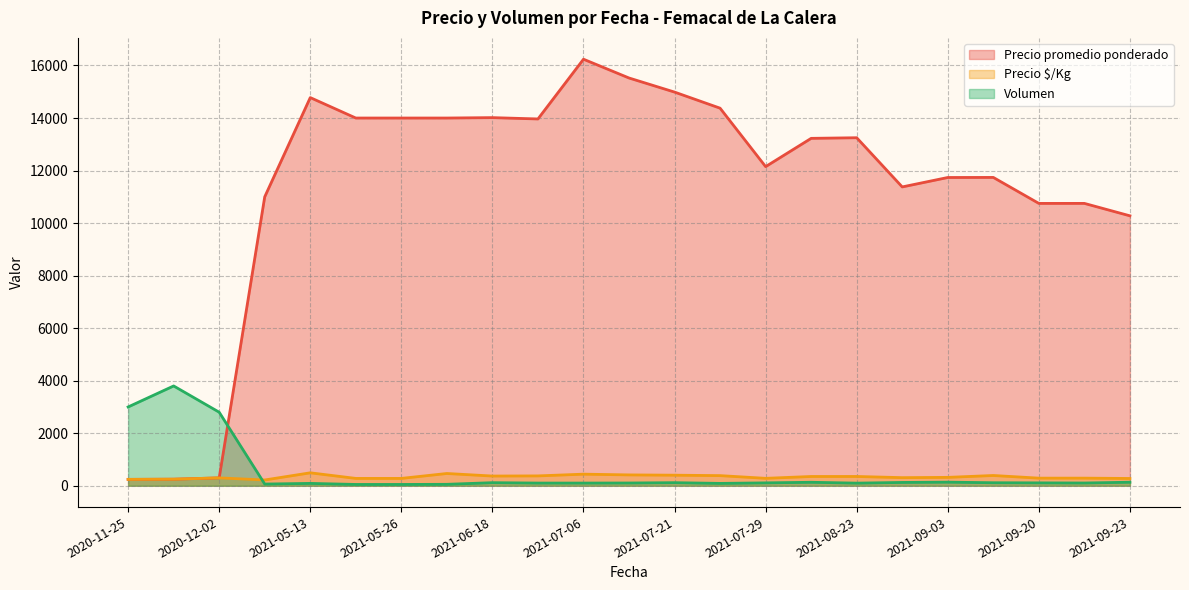

What is the label of the 27th point from the right?

2021-09-03